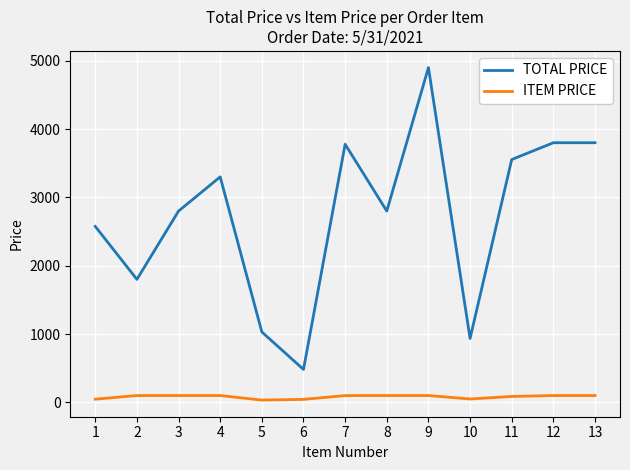

Is it true that TOTAL PRICE equals 482.1 at 6?

True